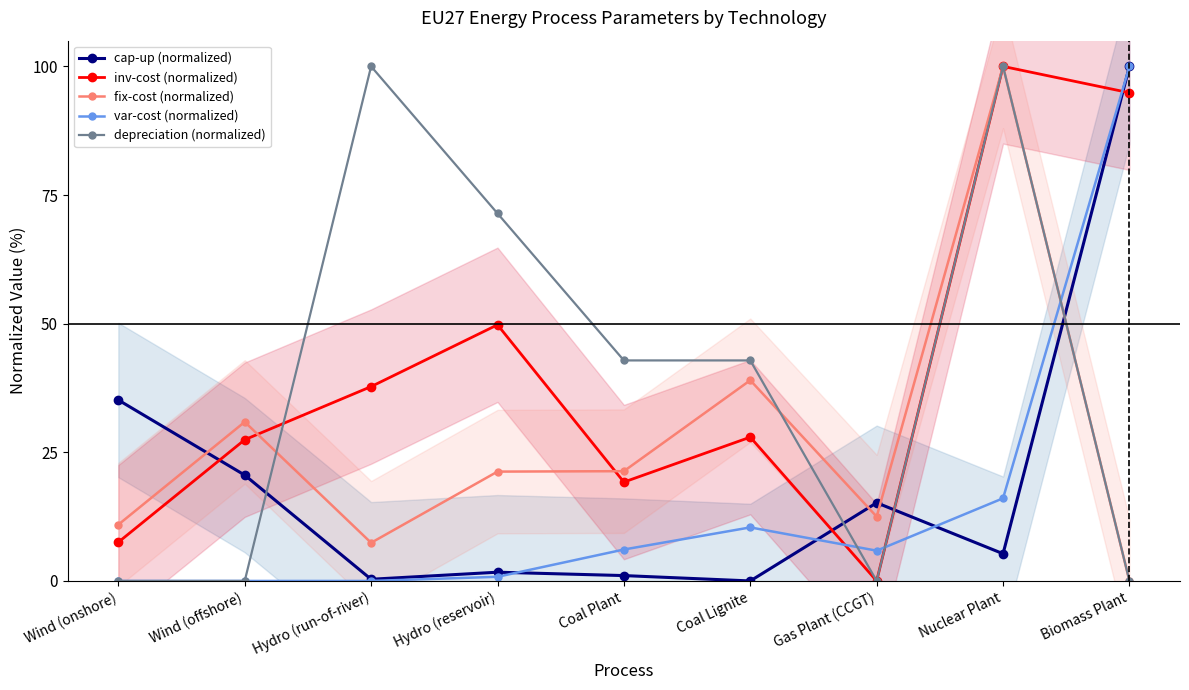

What is the label of the 3rd point from the left?

Hydro (run-of-river)